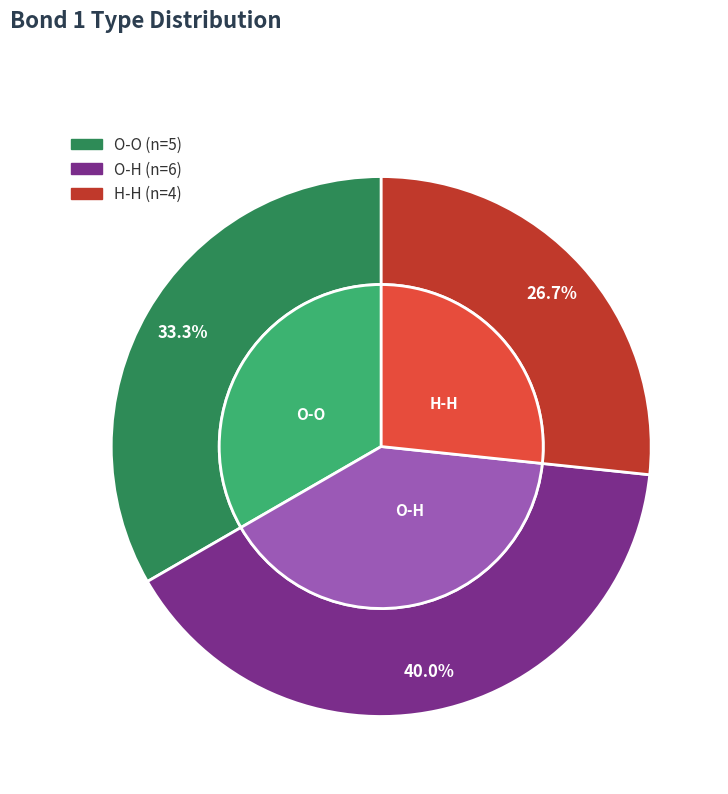

How many segments does this pie chart have?

3